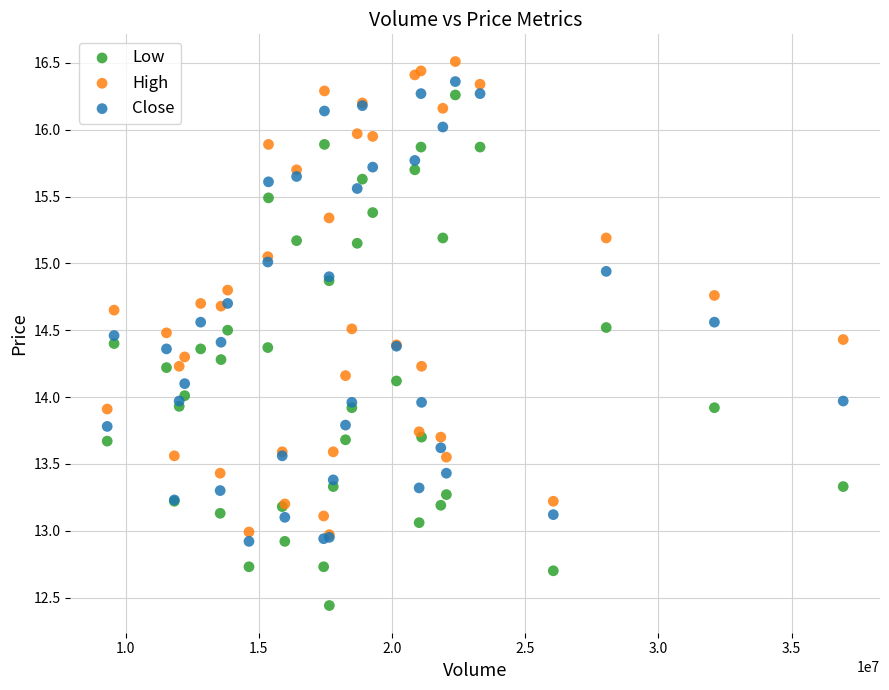

Which series reaches the minimum Y coordinate?

Low